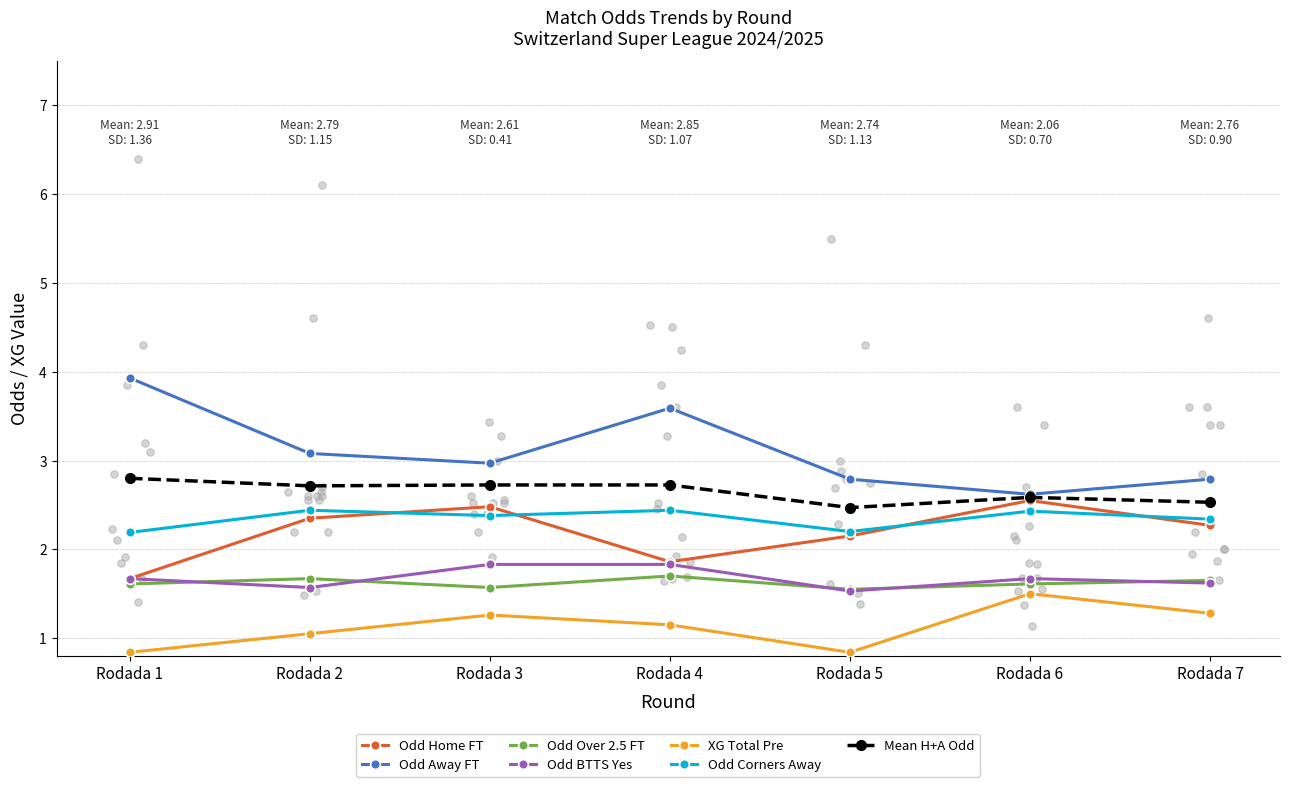

Which series has the widest spread of Y values?

Odd_A_FT